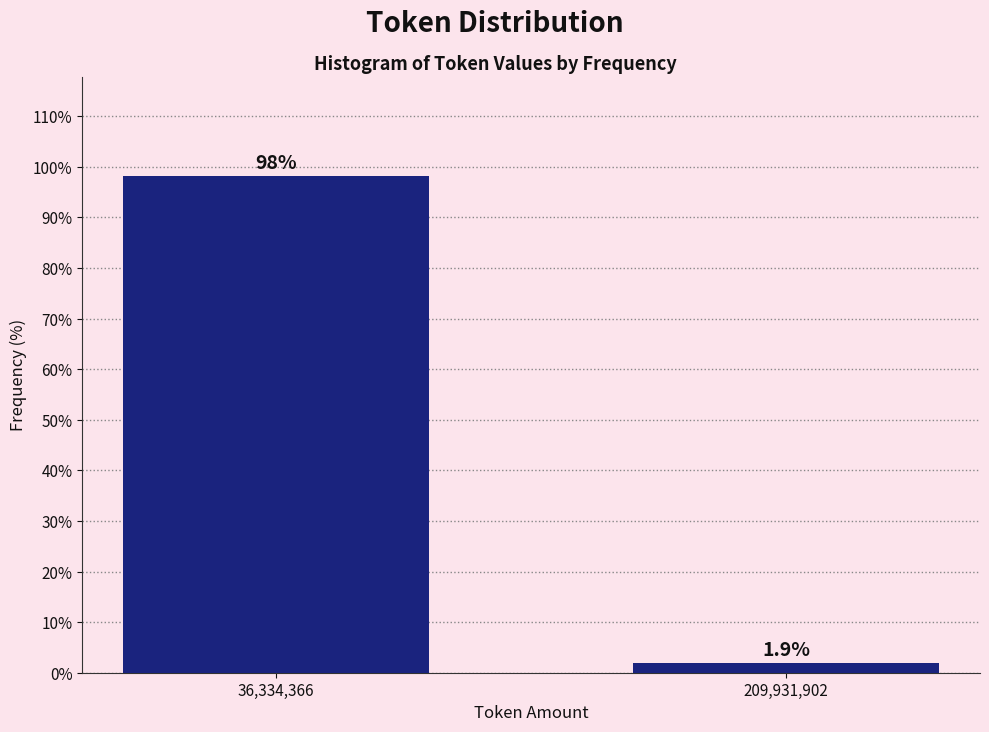

Reading left to right, extract all data points from this chart.

98.1	1.9